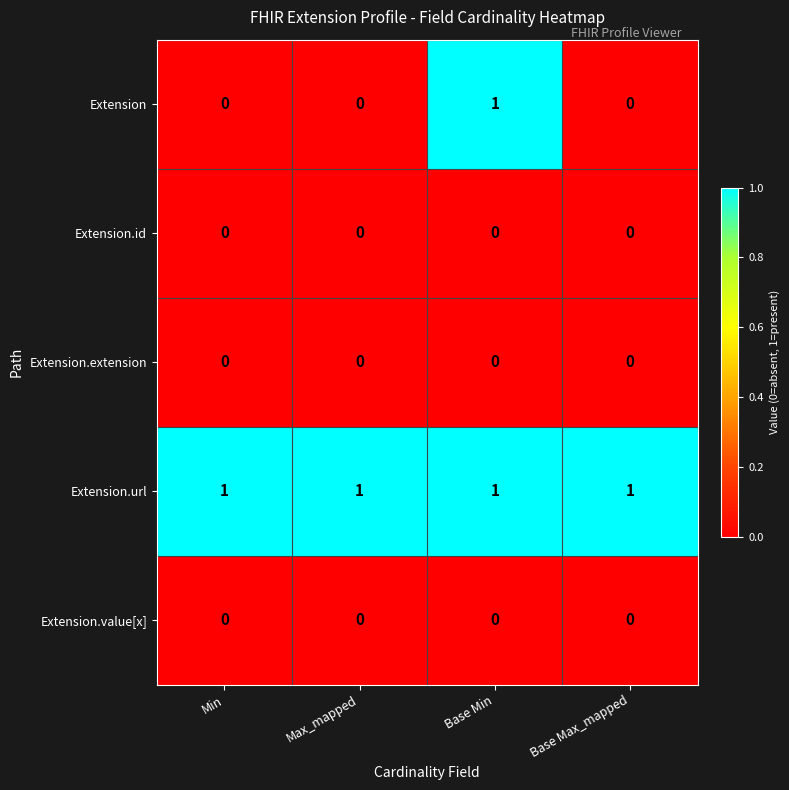

Which series has the largest range (max minus min)?

Extension